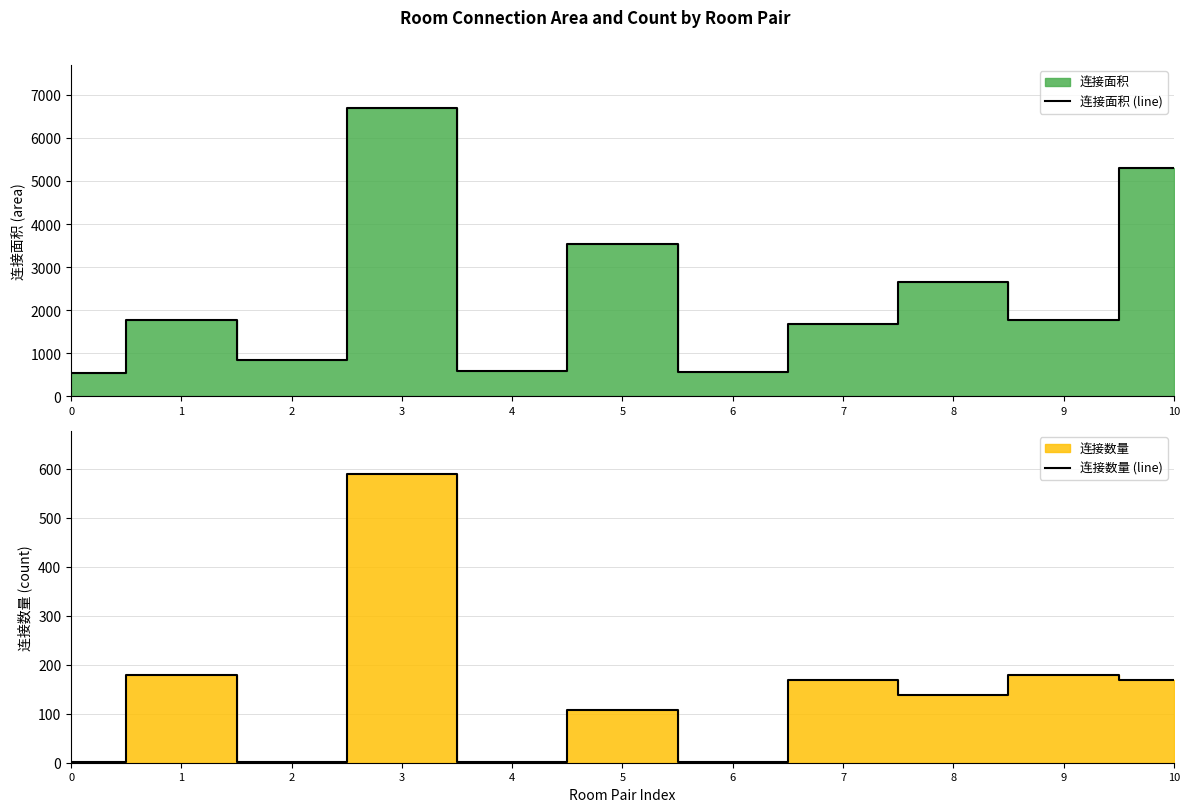

True or false: 连接数量 (line) has a value of 1 at 4.

False